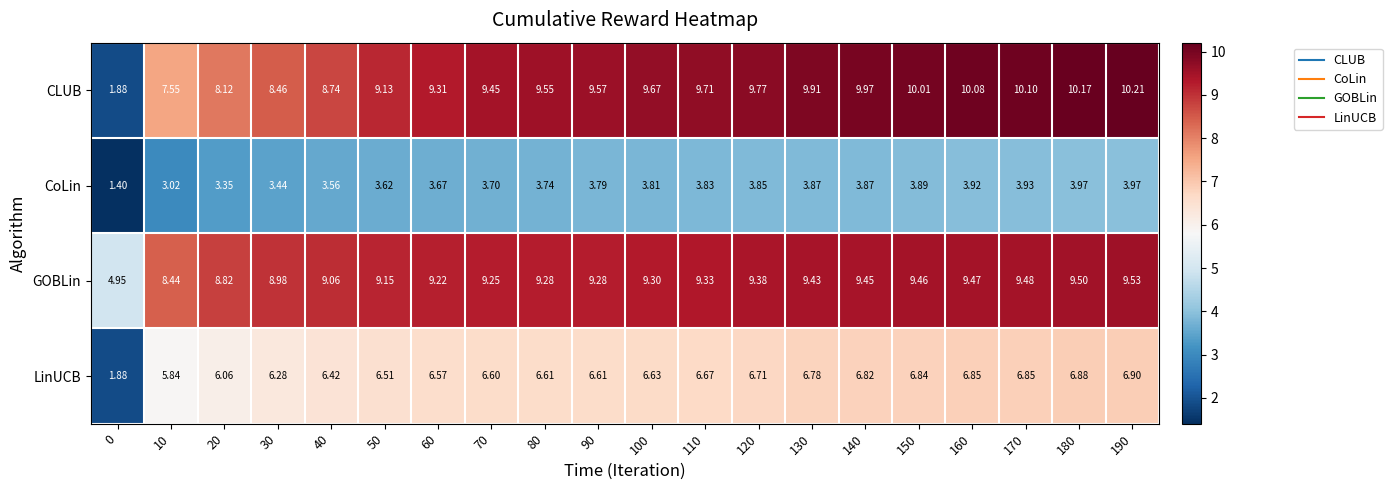

At how many categories does at least one series exceed 3?

20